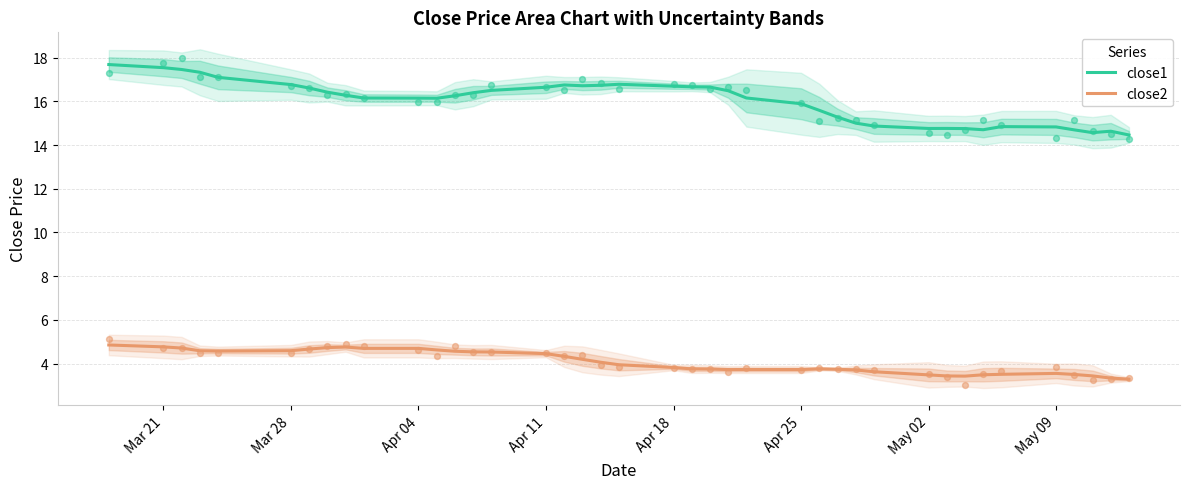

Which series contains the lowest Y value?

close2